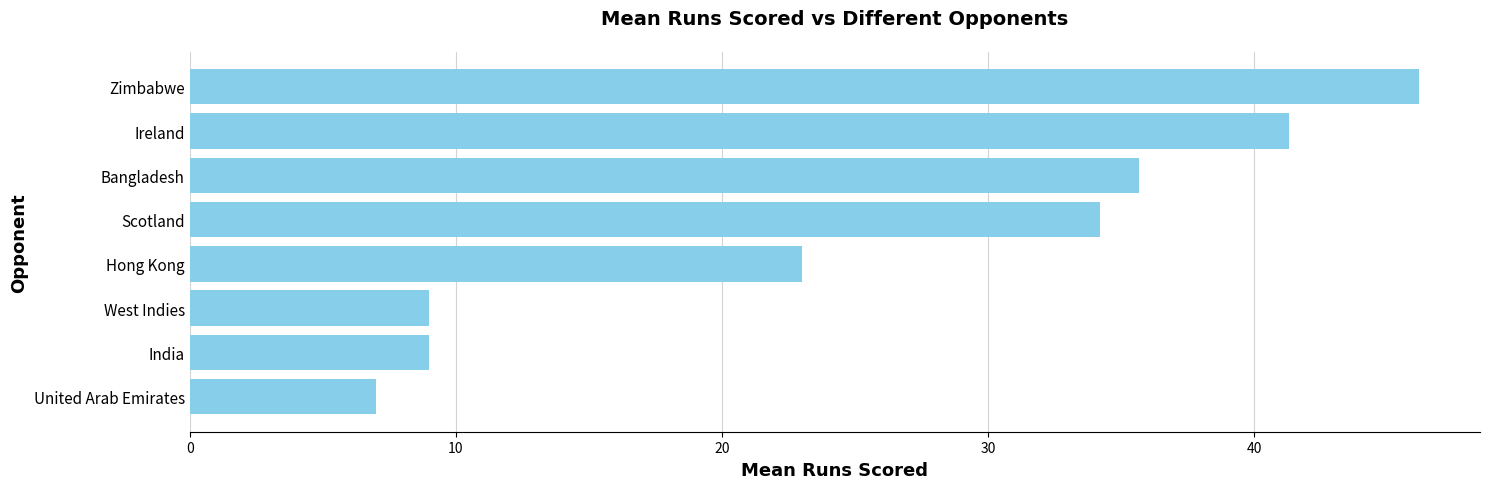

The value at India is 9.0. True or false?

True